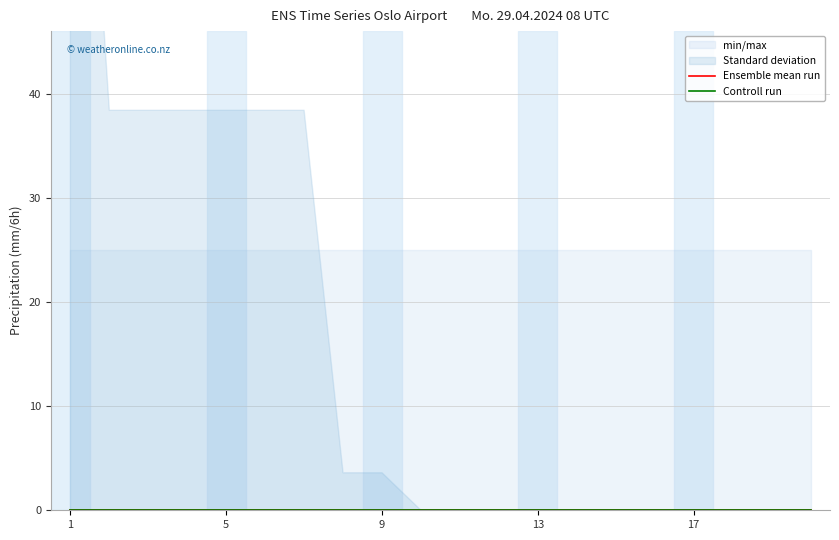

List the series in order of their peak value, highest first.

min/max, Standard deviation, Ensemble mean run, Controll run